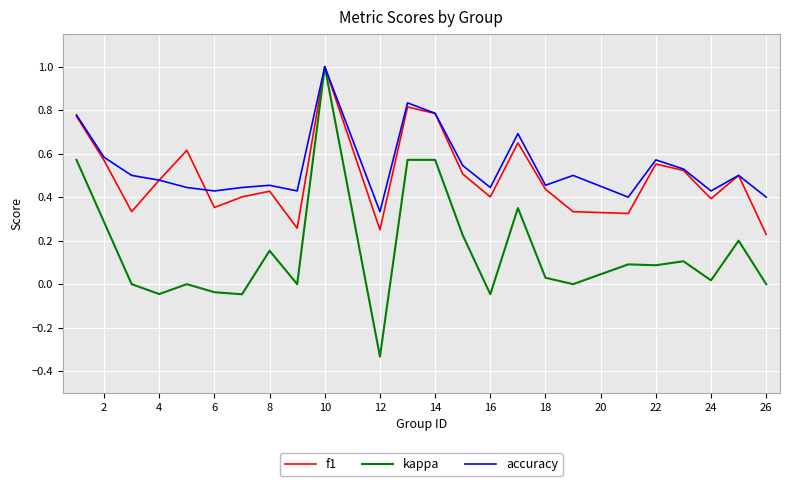

Which series has the largest range (max minus min)?

kappa